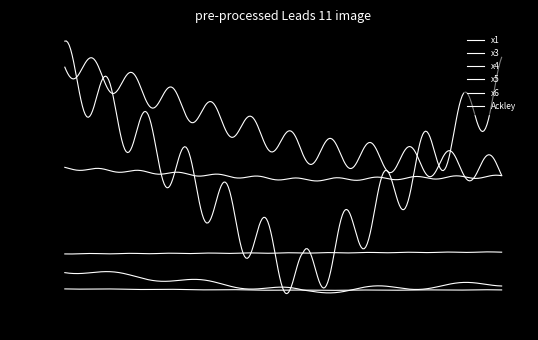

Count the number of data series in this chart.

6